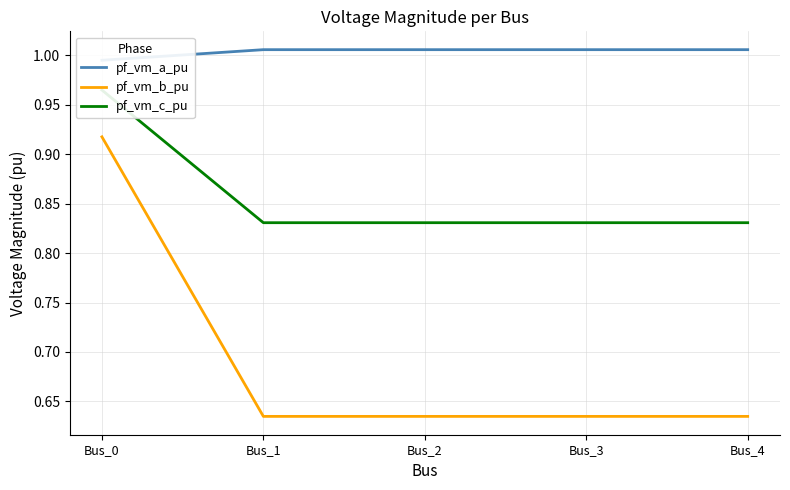

What is the sum of the pf_vm_a_pu values at Bus_0 and Bus_3?

2.0